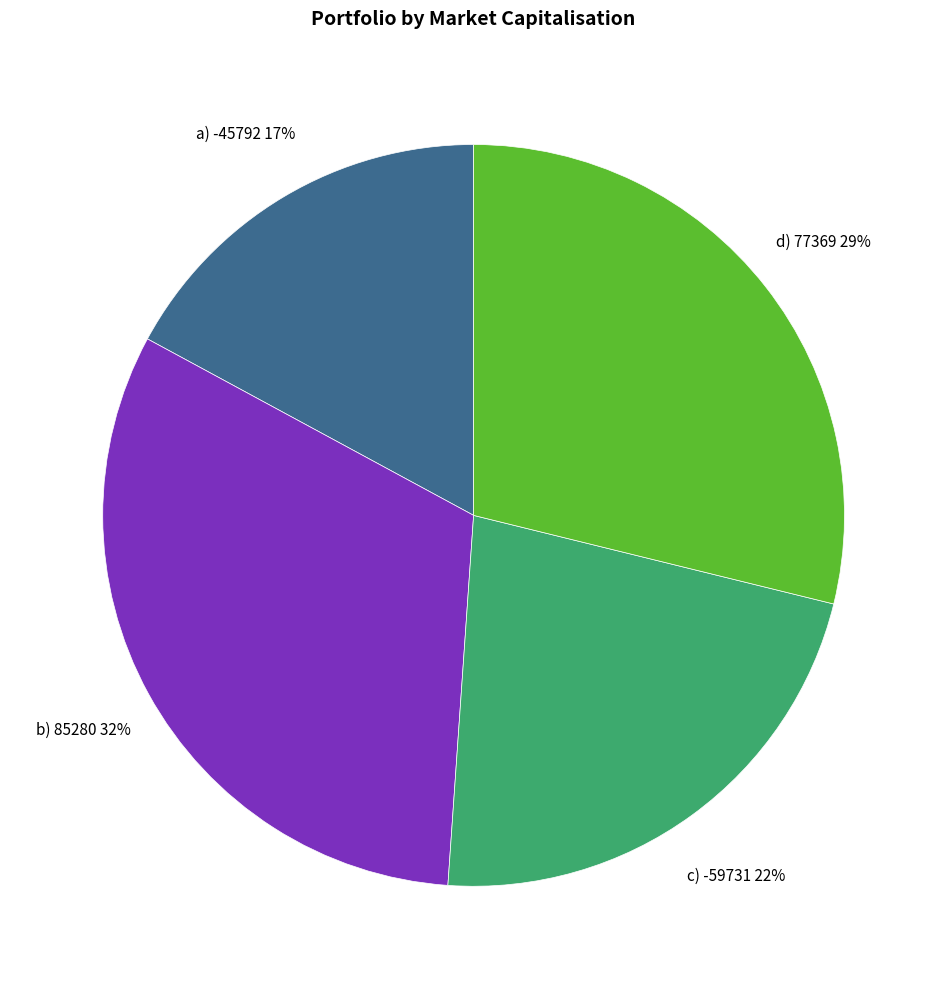

Is it true that a) -45792 is 17% of the pie?

True